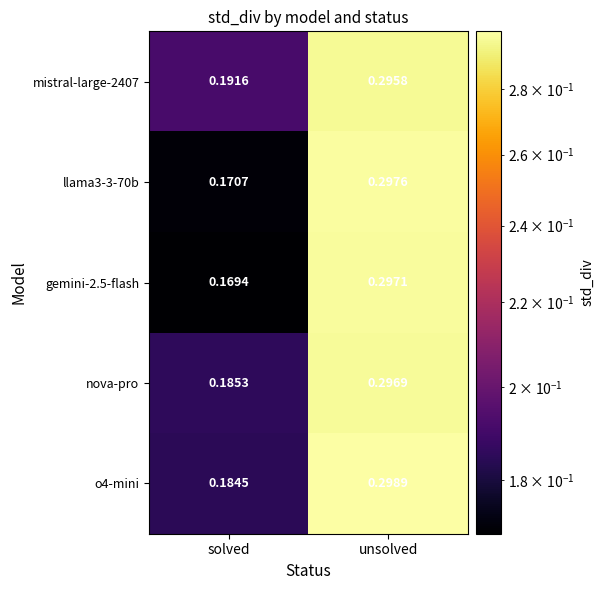

Which category has the lowest value across all series?

solved